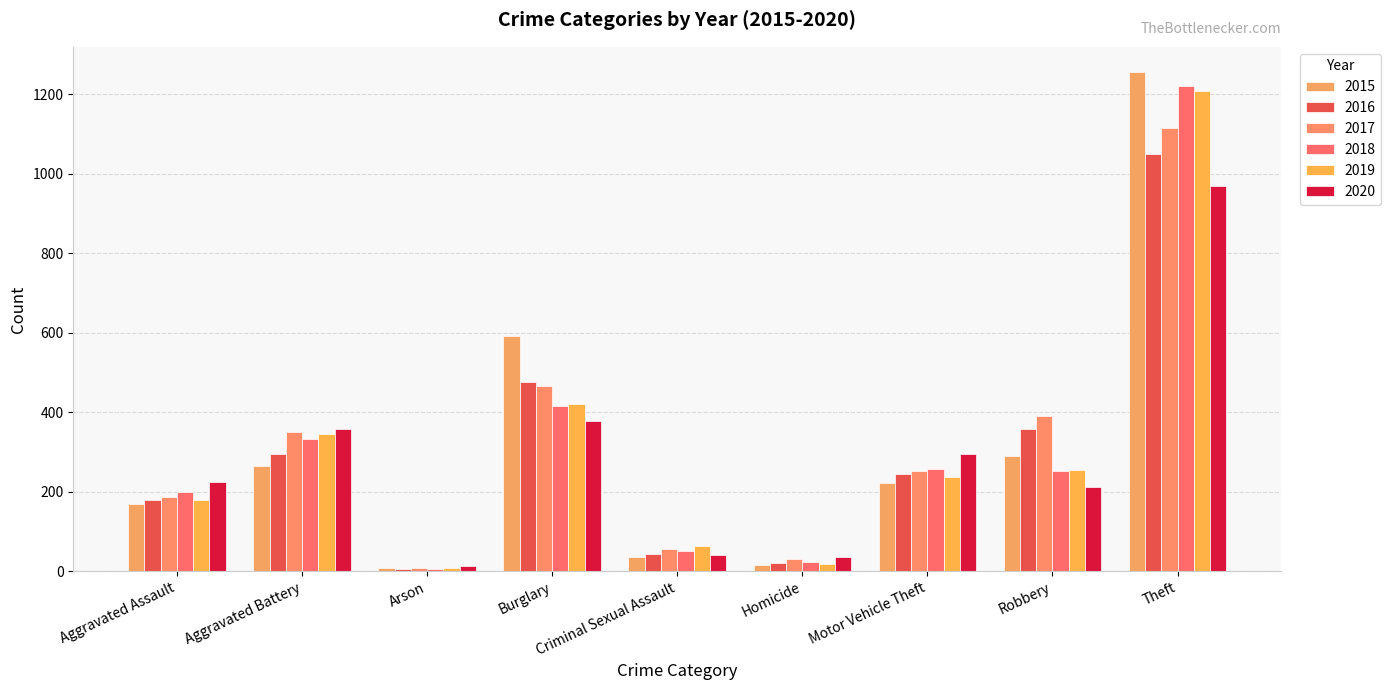

Reading left to right, transcribe all the data shown in this chart.

2015: 170	265	8	592	37	15	221	289	1256
2016: 179	295	6	477	43	20	245	359	1049
2017: 187	349	8	467	57	32	253	391	1114
2018: 200	332	6	416	50	23	258	253	1220
2019: 178	345	8	421	64	18	237	254	1207
2020: 225	358	14	377	41	36	296	212	968